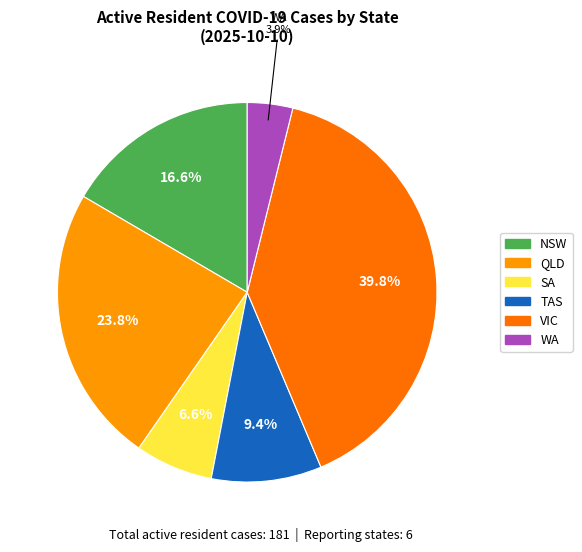

Between TAS and VIC, which is larger?

VIC